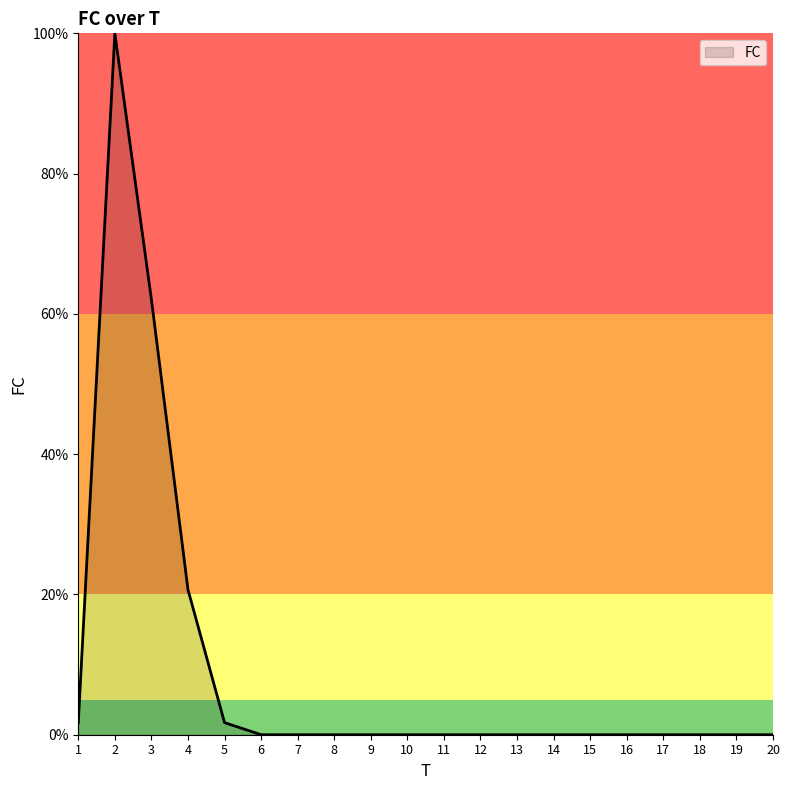

What is the maximum value shown in the chart?

100.0